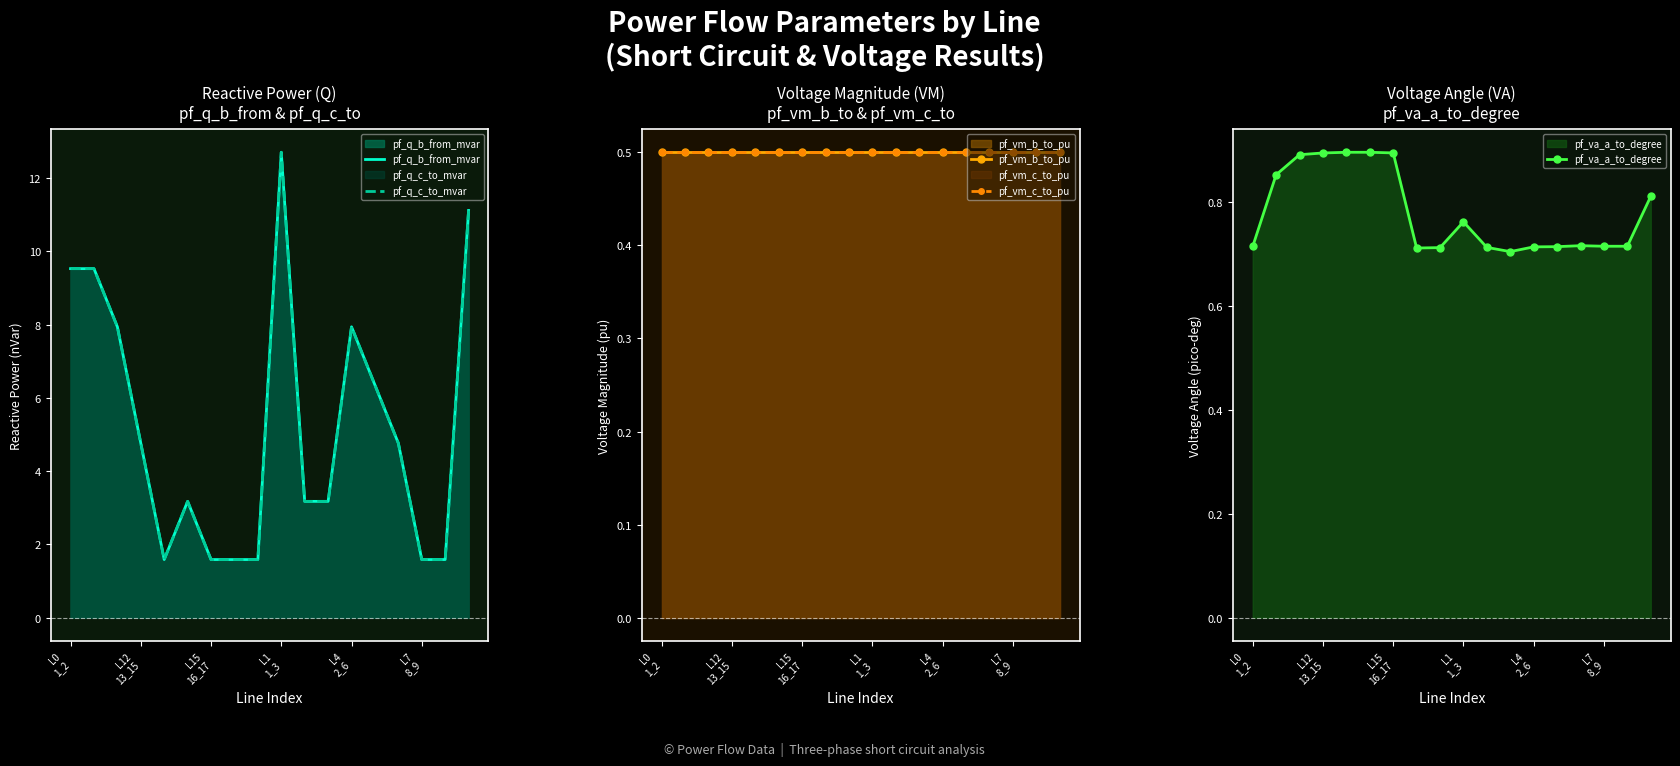

What is the difference between the maximum and minimum values in the pf_q_b_from_mvar series?

11.1